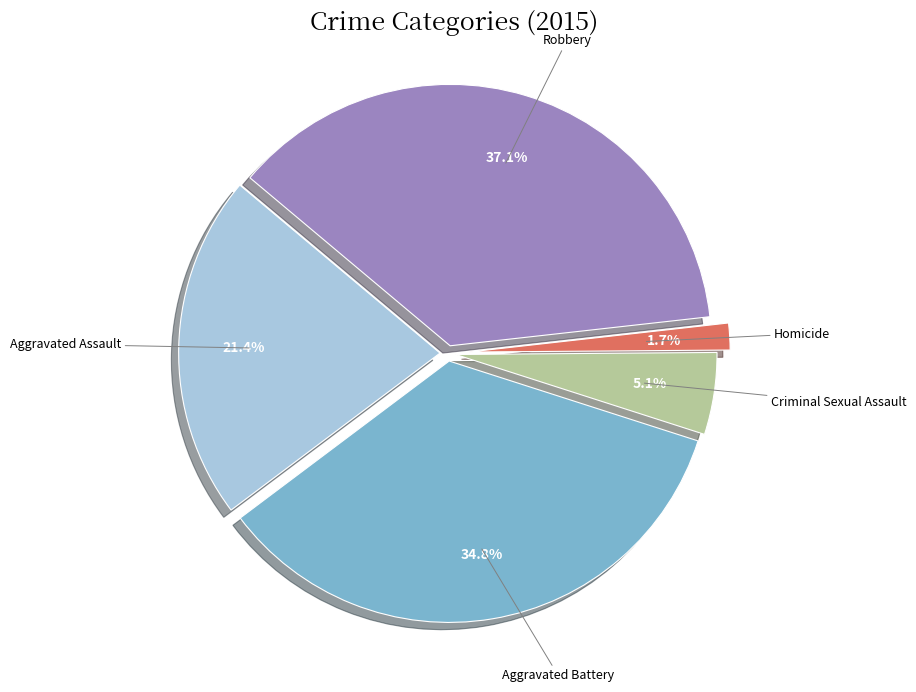

Which category has the smallest portion of the pie?

Homicide